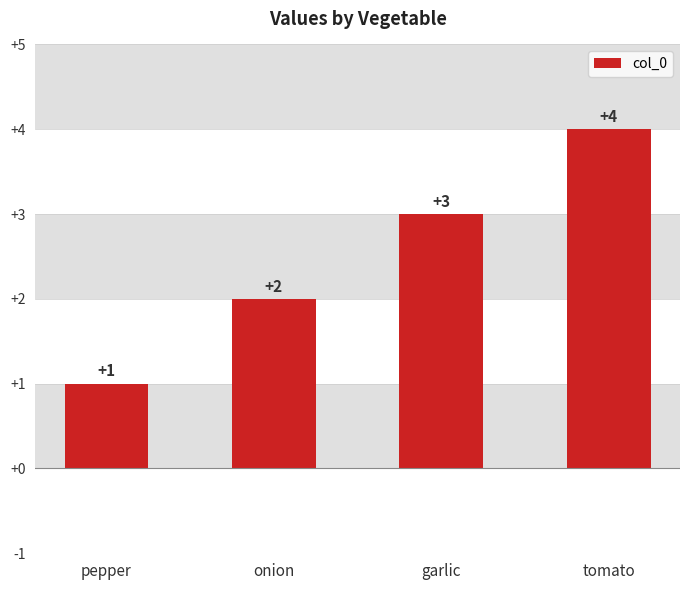

What is the minimum value shown in the chart?

1